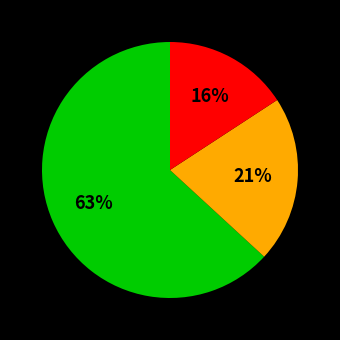

Does any single category account for the majority?

Yes